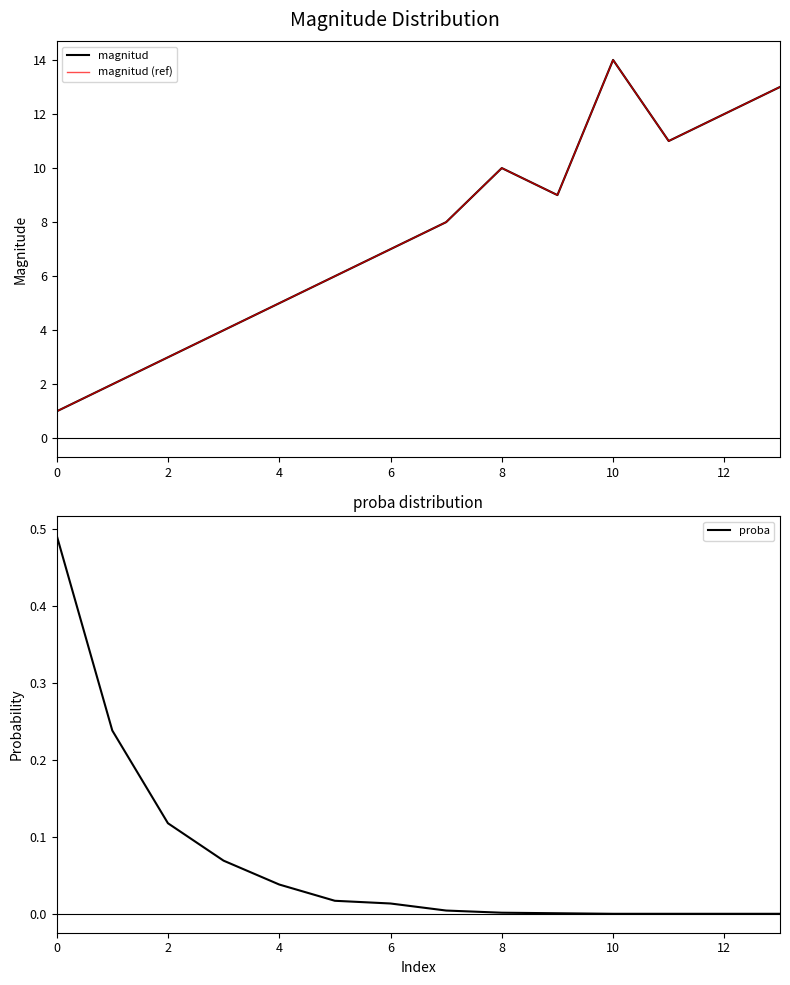

The value of proba at 8 is 0.0. True or false?

True